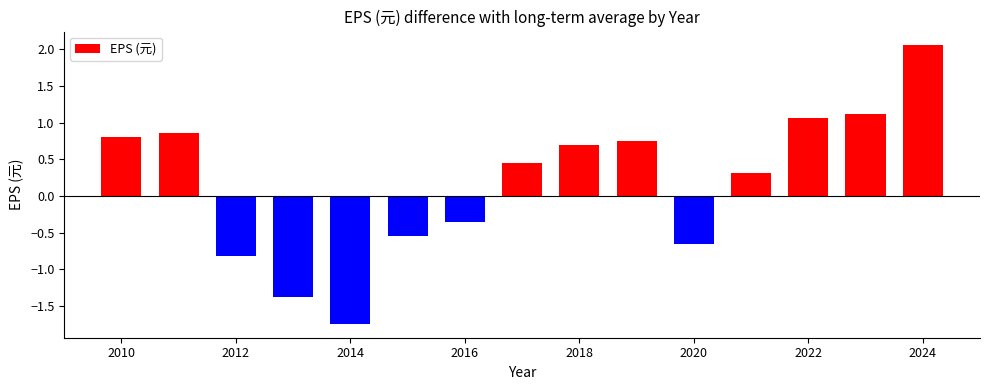

What is the smallest value displayed?

-1.7